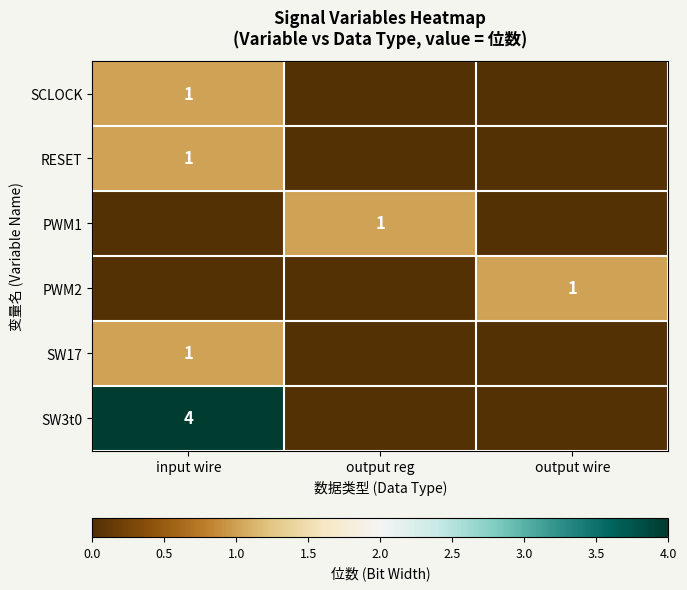

The SCLOCK series shows 2 at input wire. True or false?

False